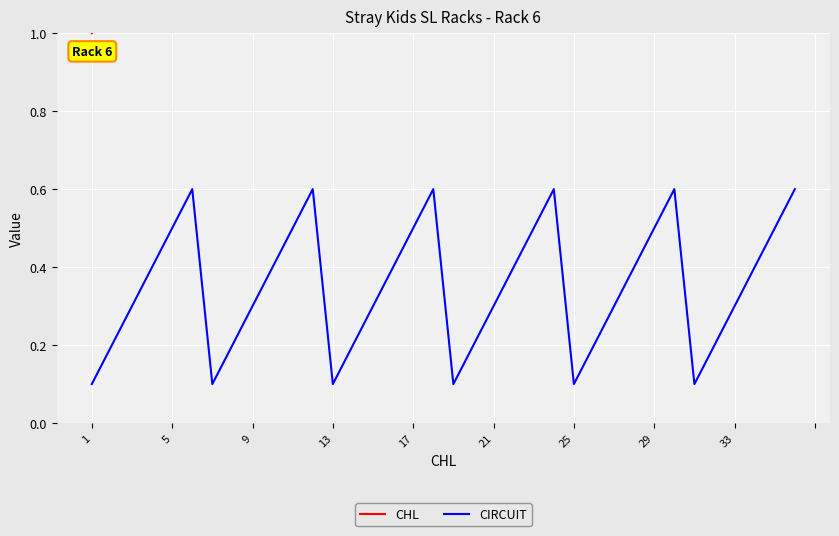

True or false: CIRCUIT has a value of 0.3 at 33.

True